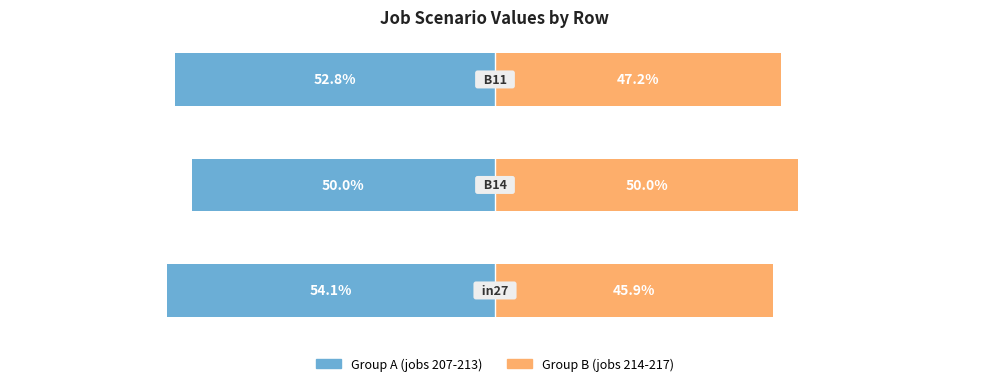

The Group B (jobs 214-217) series shows 47.2 at −40. True or false?

True